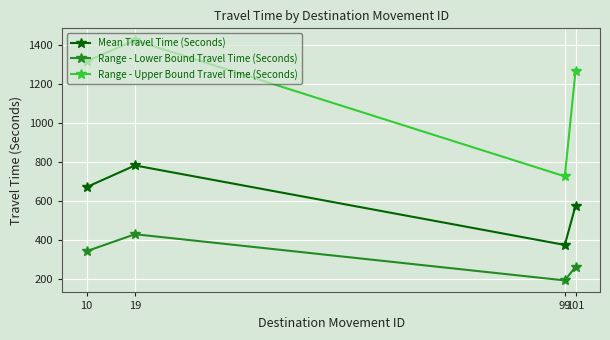

True or false: Range - Lower Bound Travel Time (Seconds) has more than 2 interior local peaks.

False